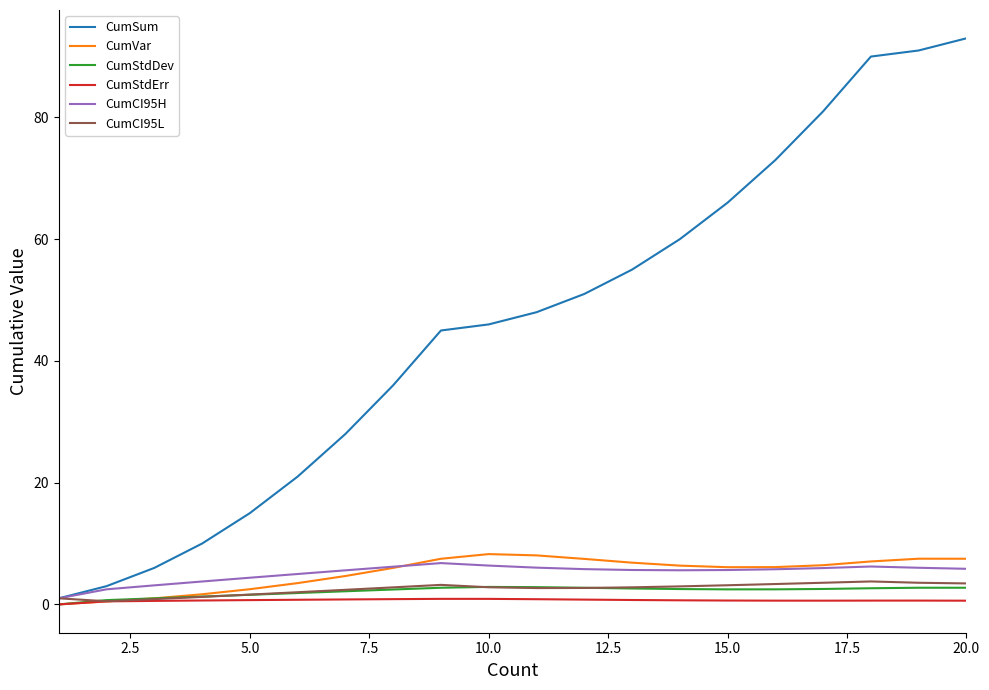

Which series has the largest total across all categories?

CumSum